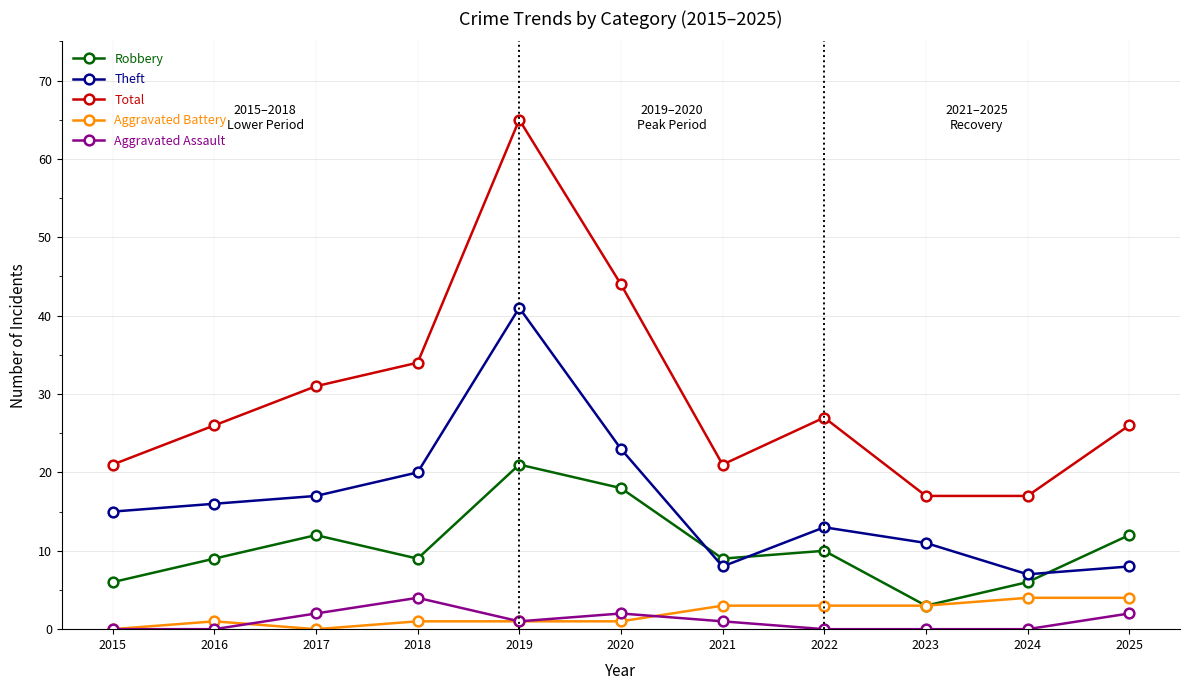

True or false: Theft has a value of 11 at 2023.

True